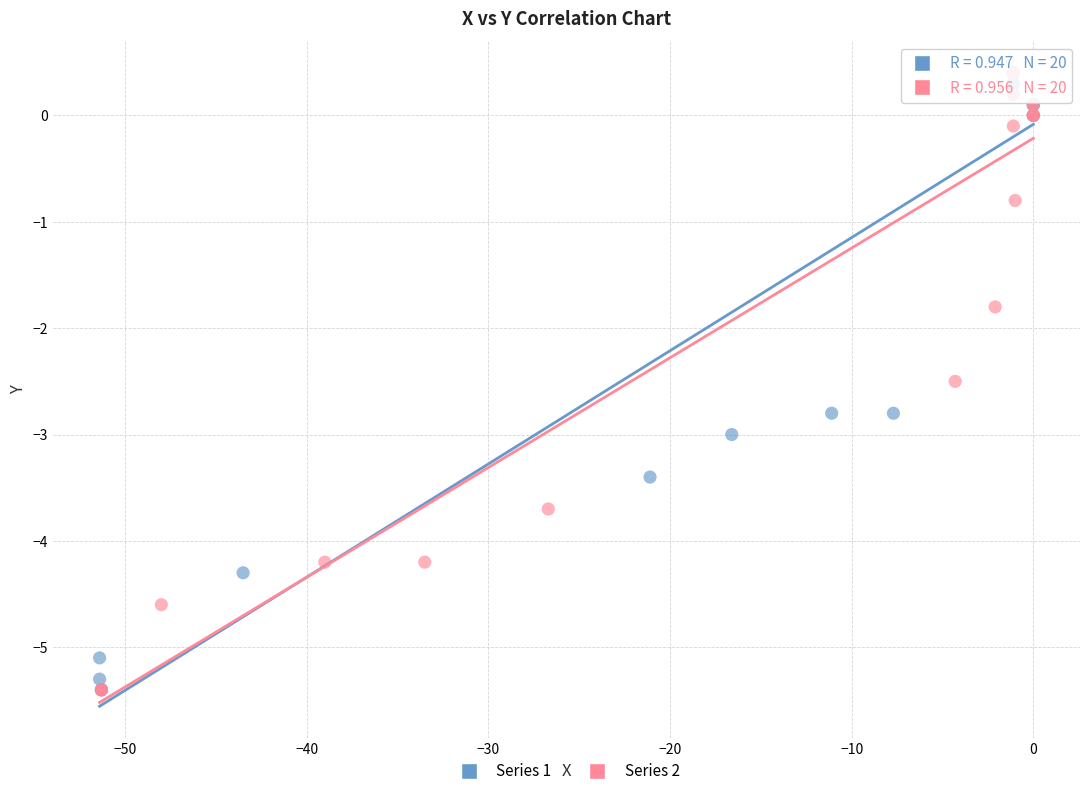

What are all the series names shown in the legend?

Series 1, Series 2